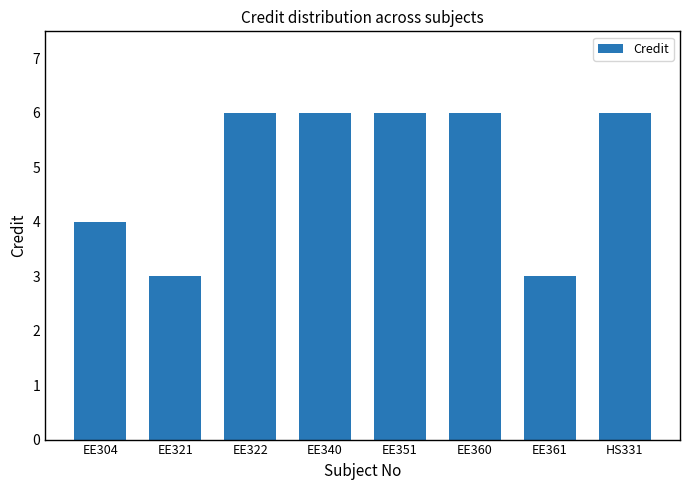

Which has a higher value, EE351 or EE304?

EE351